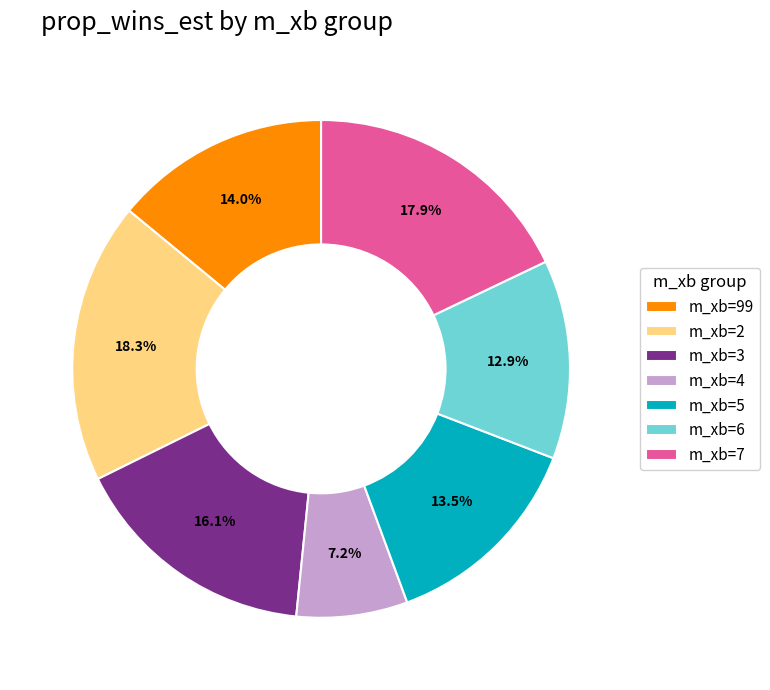

Which slice is the smallest?

m_xb=4